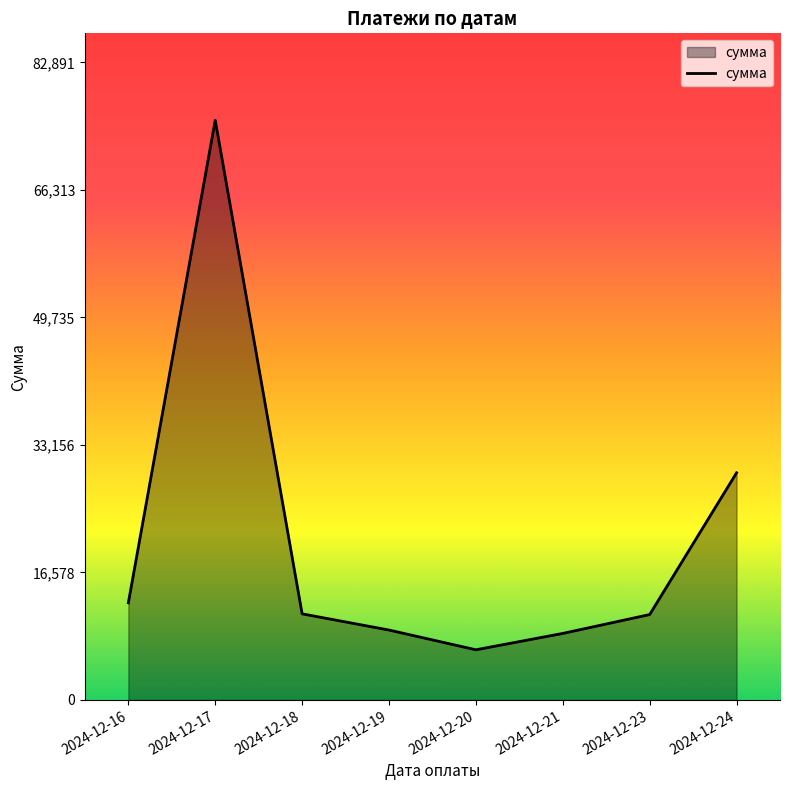

The value at 2024-12-18 is 18147.2. True or false?

False